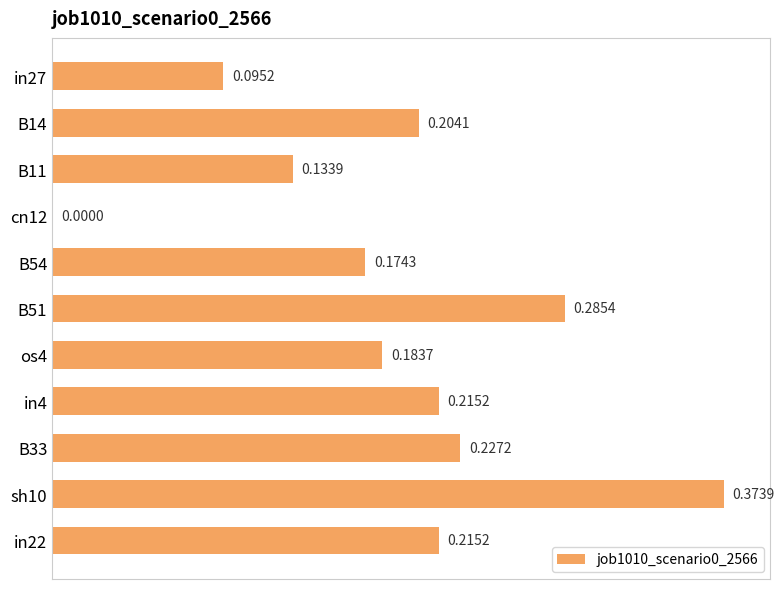

Between B14 and in22, which is larger?

in22